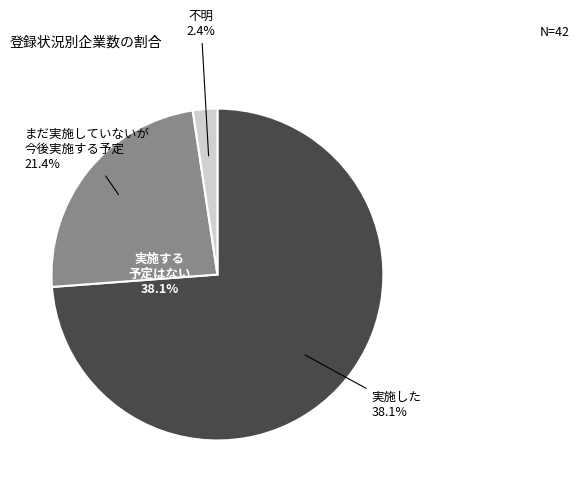

How many slices are in this pie chart?

3